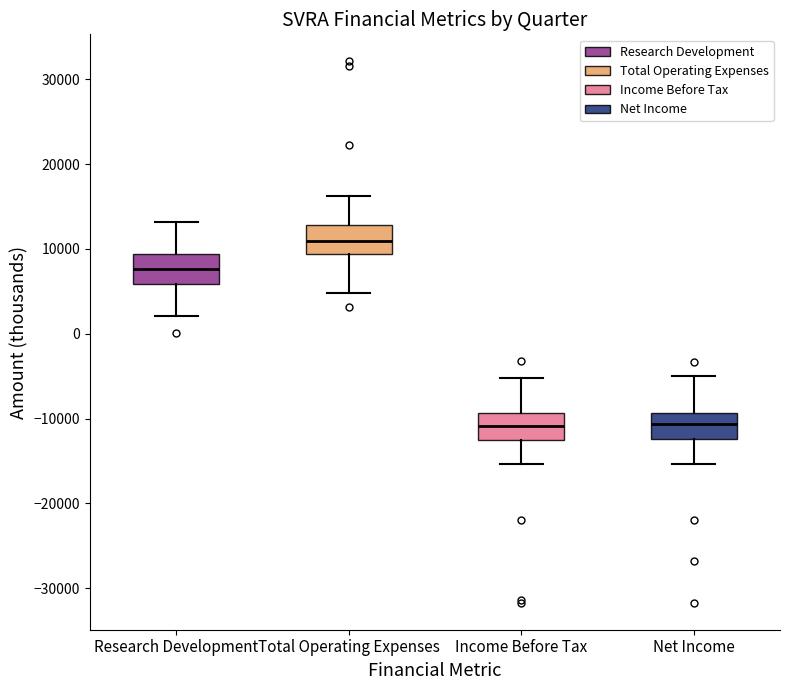

Where does the median line of the box for Net Income sit on the y-axis? The values are not printed on the chart, so give them approximately, as read against the axis.

-11000